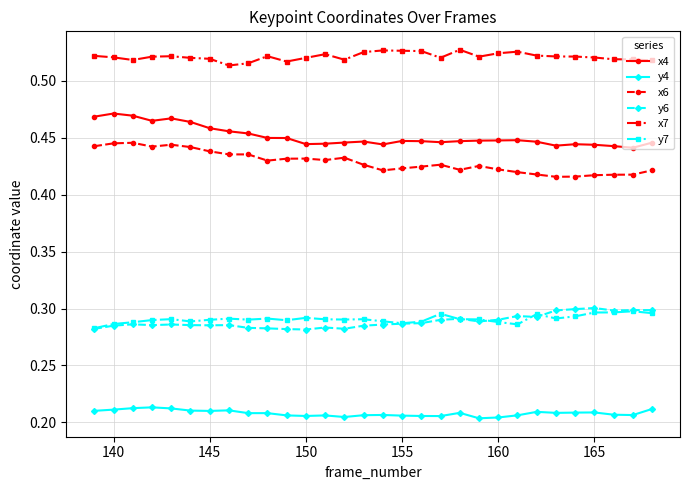

What is the sum of all y7 values?

8.7